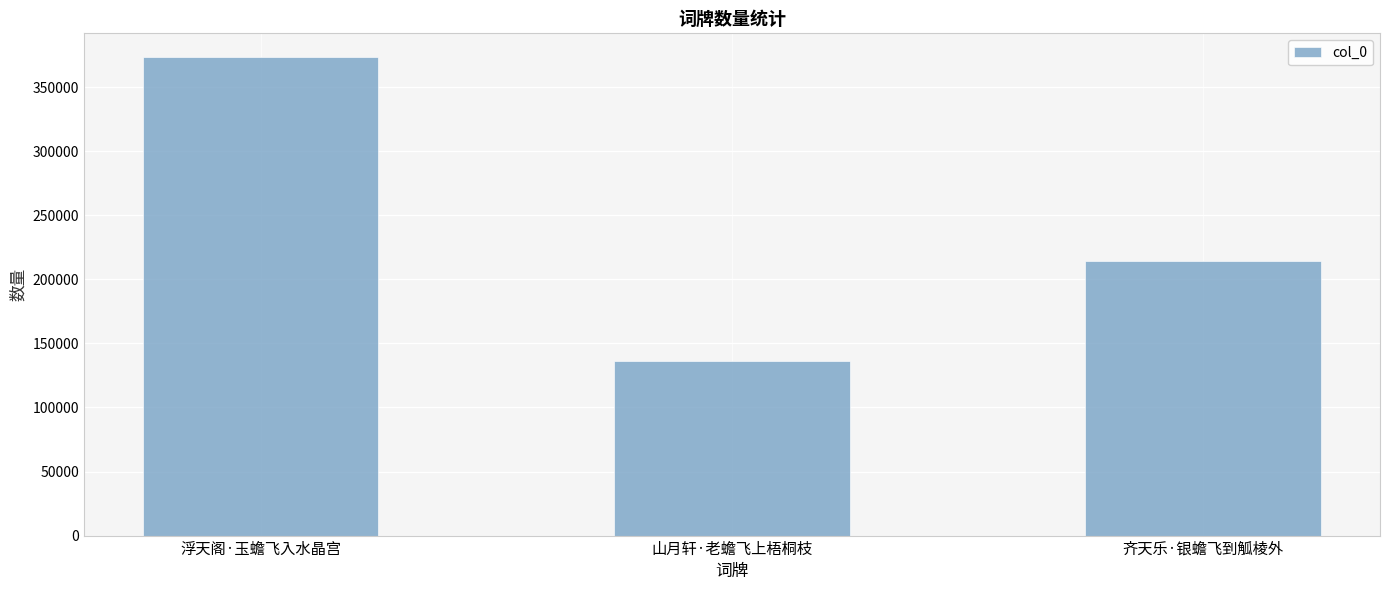

What is the difference between the maximum and minimum values?

236858